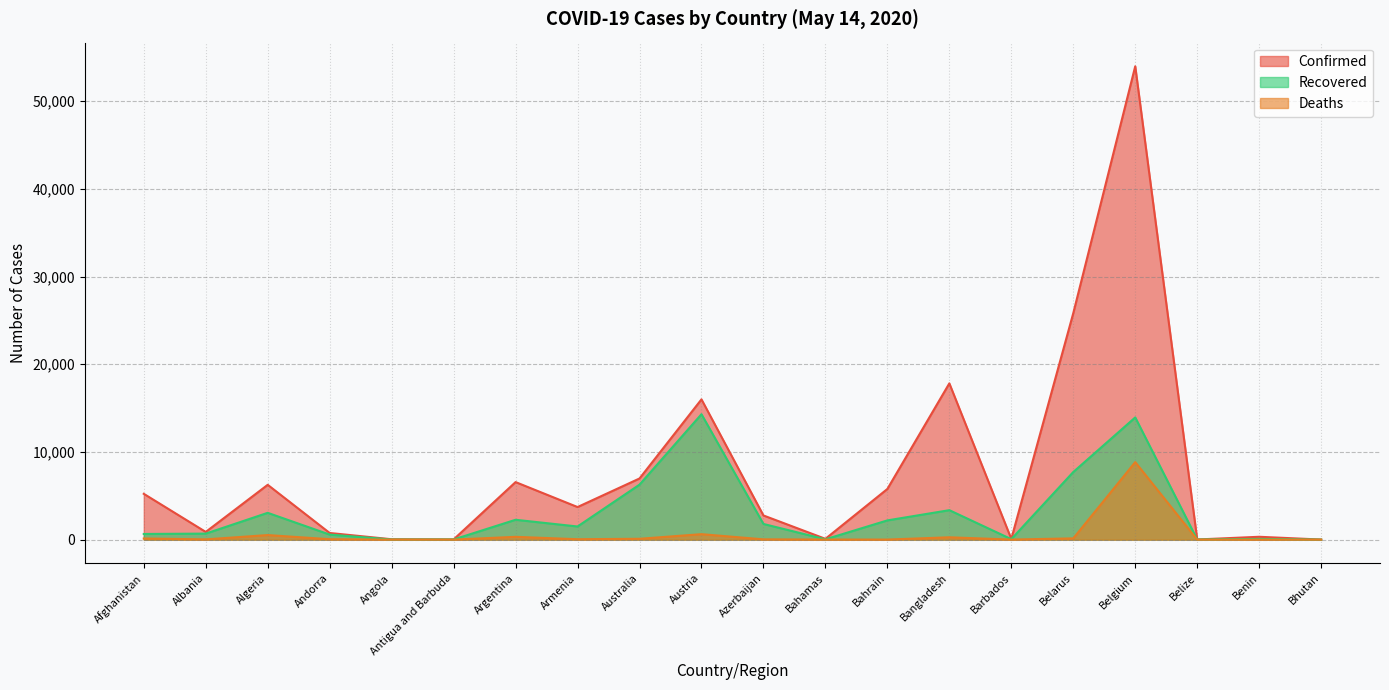

How many lines are shown in the chart?

3